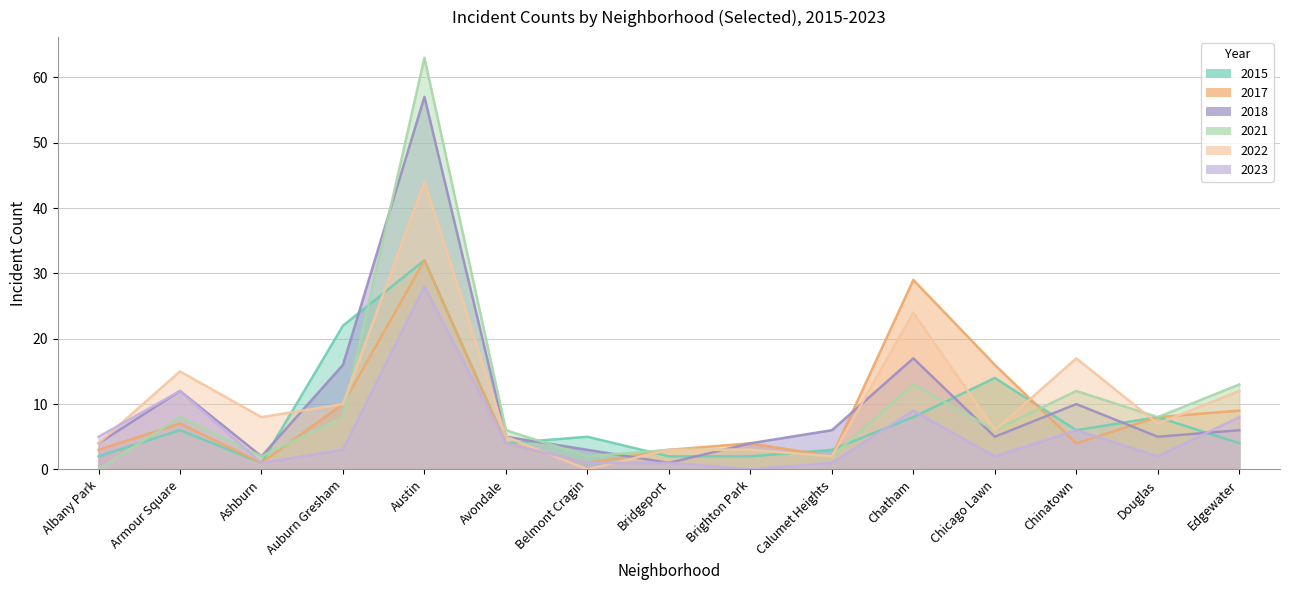

At which label is 2023 closest to 14?

Armour Square